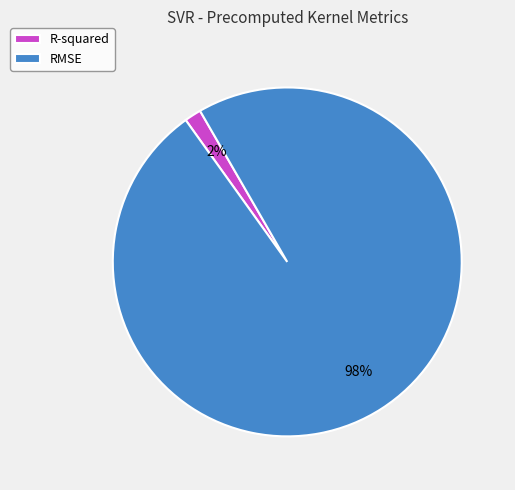

Does RMSE represent more than half of the total?

Yes